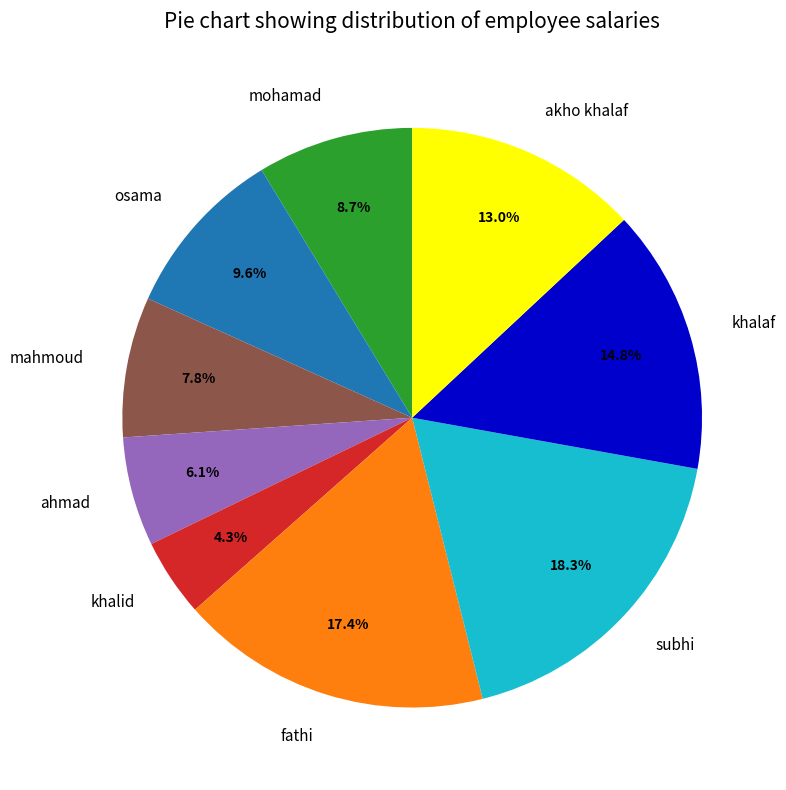

To the nearest percent, what portion does mahmoud represent?

8%